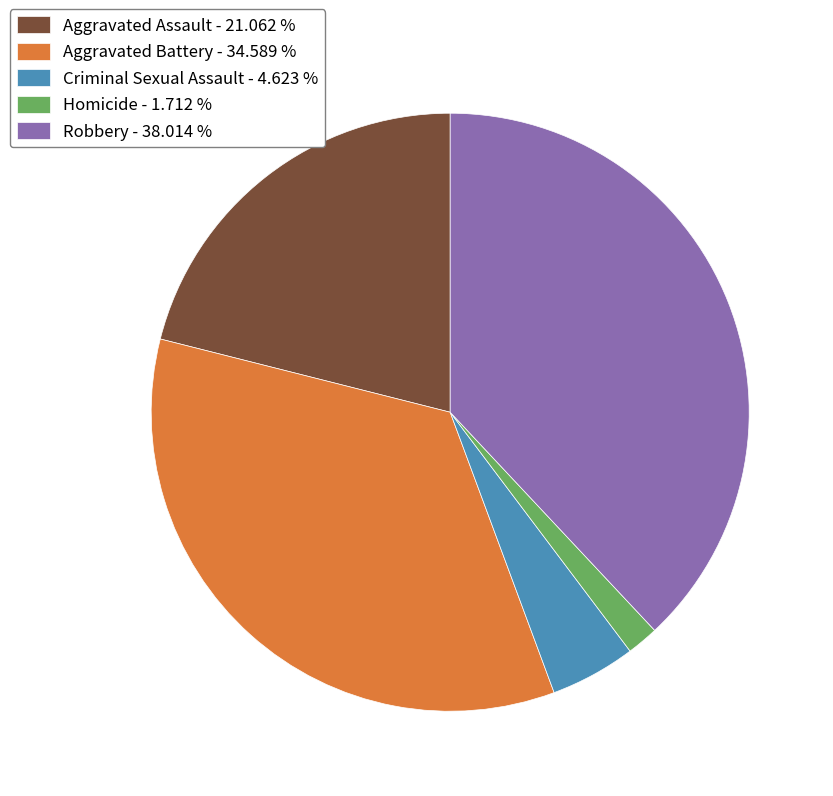

Is Homicide the majority of the pie?

No